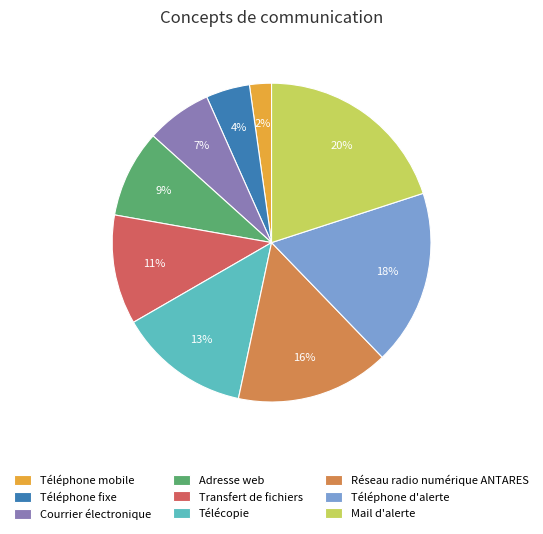

Between Adresse web and Téléphone d'alerte, which is larger?

Téléphone d'alerte